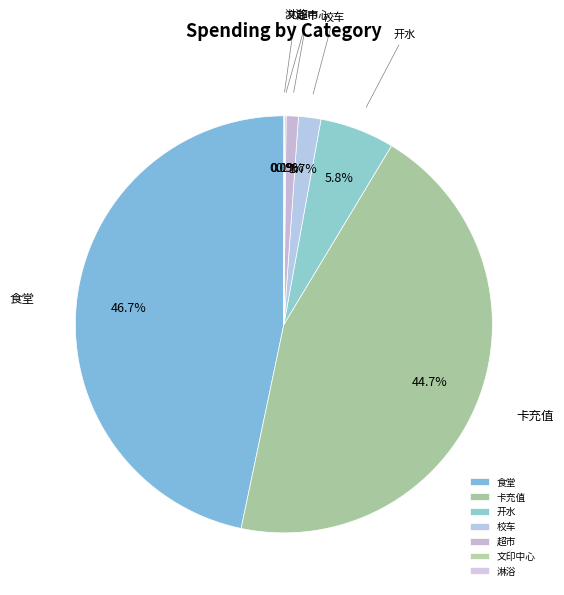

Which category has the biggest portion of the pie?

食堂